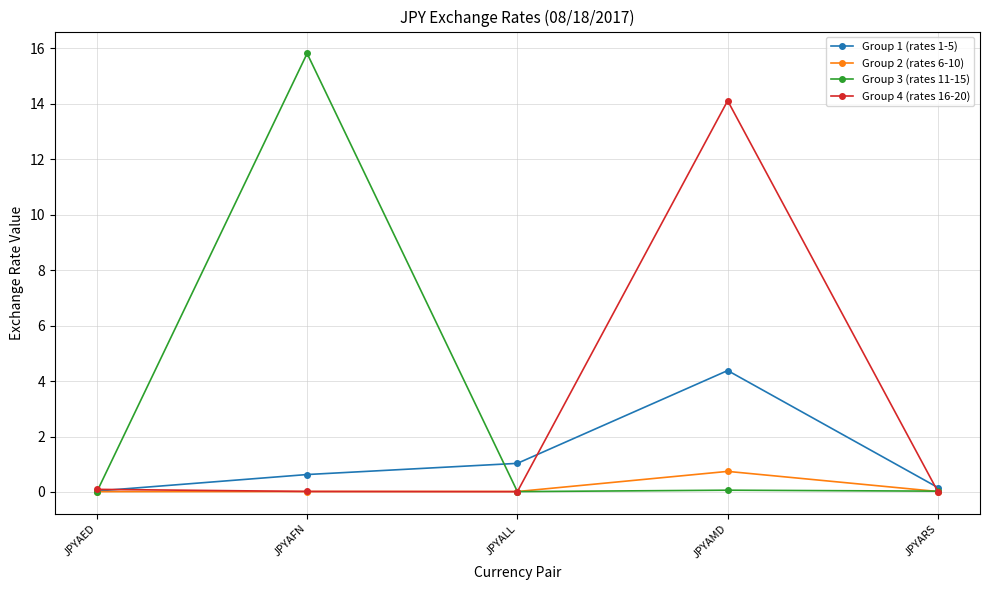

How many series are shown in this chart?

4